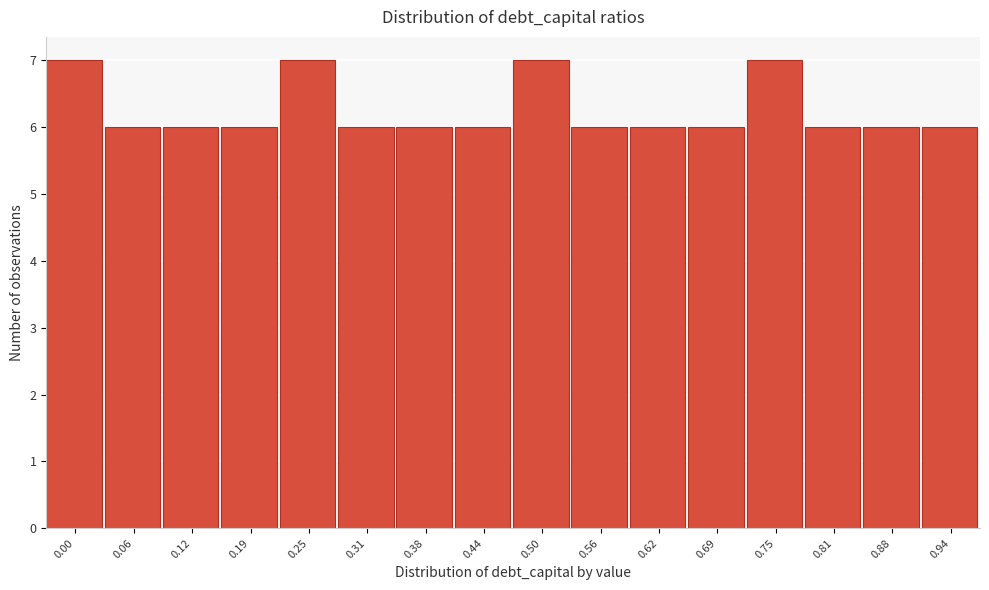

Reading right to left, list all the values displayed in this chart.

6	6	6	7	6	6	6	7	6	6	6	7	6	6	6	7